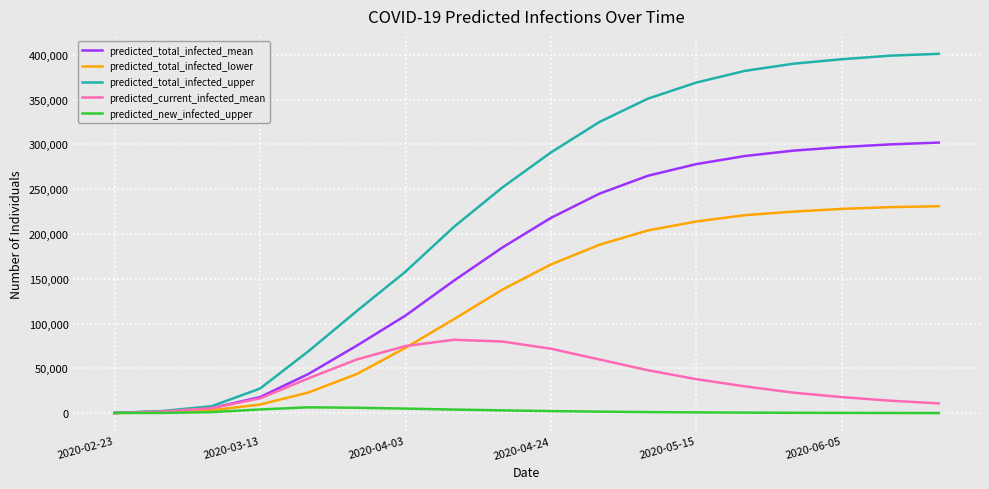

What is the difference between the maximum and minimum values in the predicted_total_infected_upper series?

400632